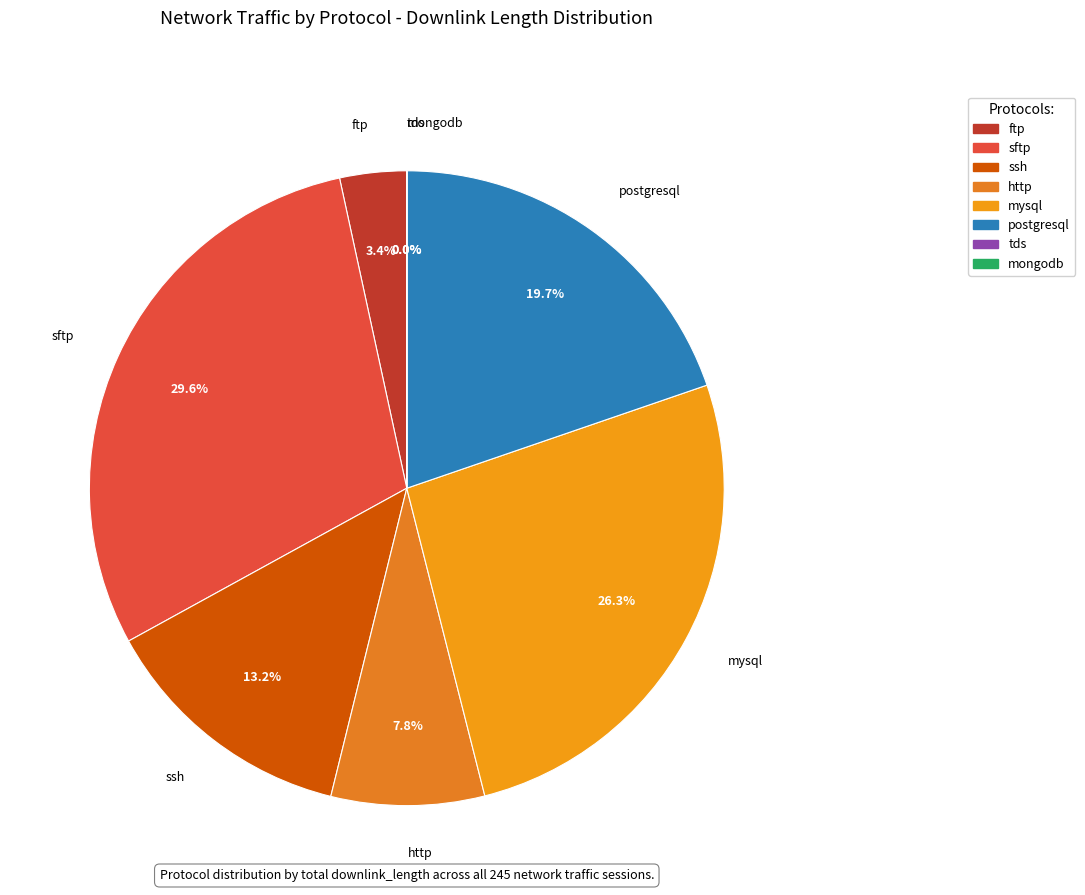

Between http and ssh, which is larger?

ssh